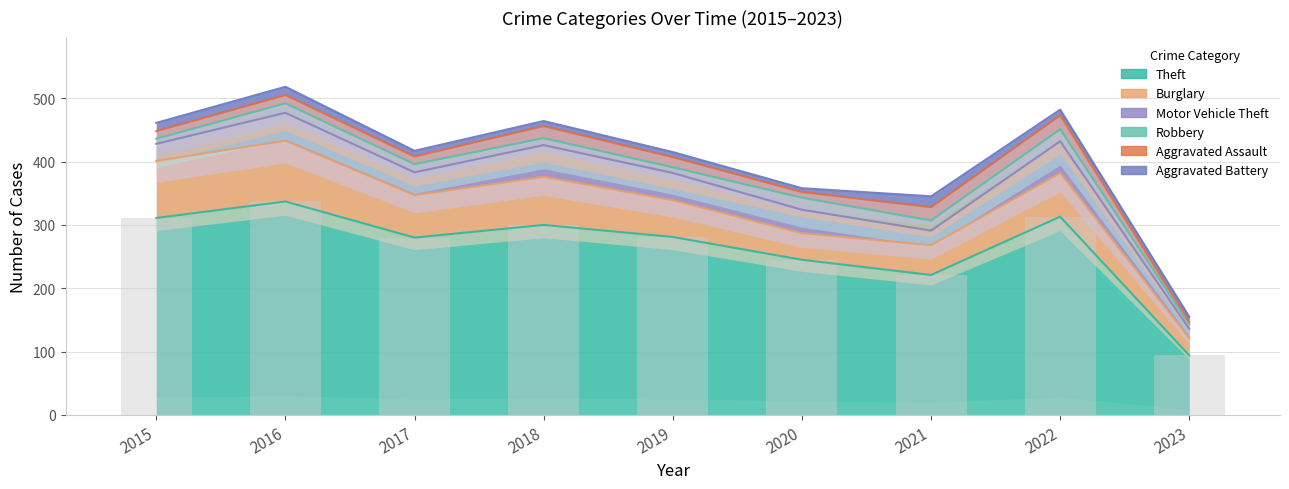

Rank the categories by Theft value from lowest to highest.

2023, 2021, 2020, 2017, 2019, 2018, 2015, 2022, 2016